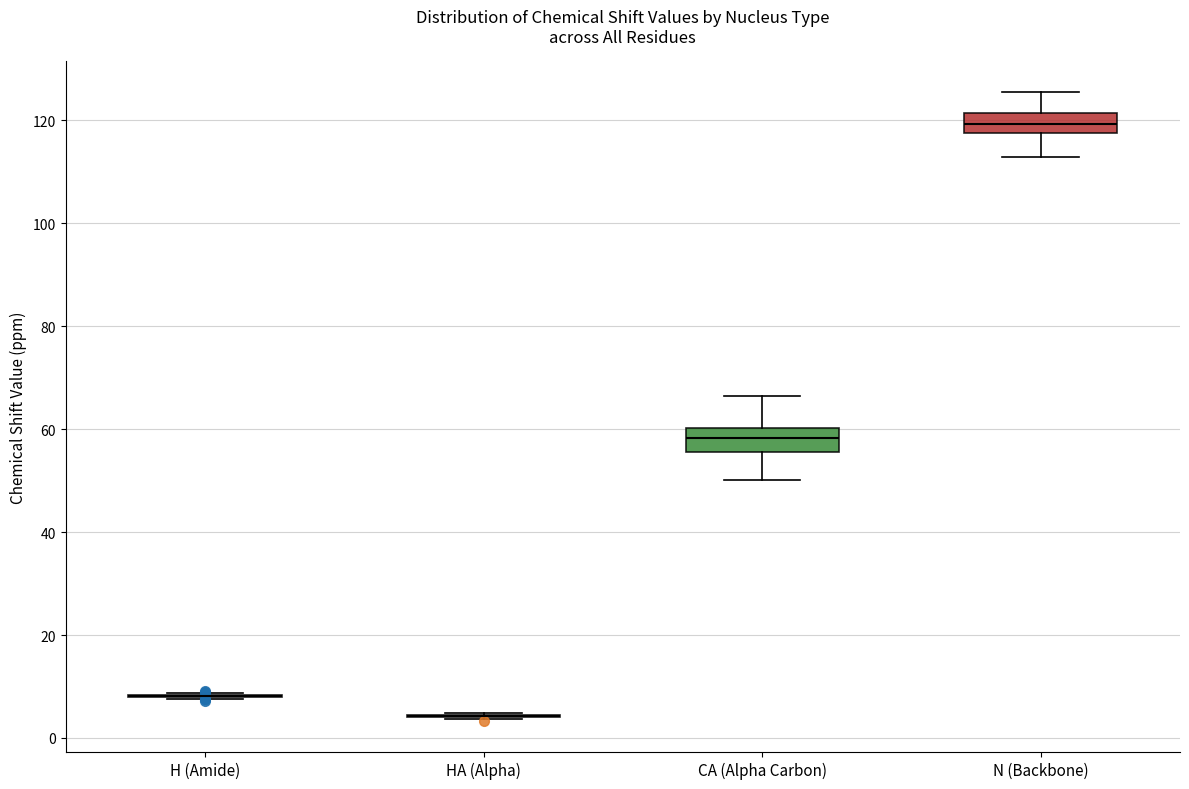

Reading left to right, read every box against the y-axis: the position of its median line, the range the box covers, and the ends of its whiskers. The values are not printed on the chart, so give them approximately, as read against the axis.

H (Amide): box collapsed to a line at 8, whiskers 8 to 8
HA (Alpha): box collapsed to a line at 4, whiskers 4 to 4
CA (Alpha Carbon): median 58, box 56 to 60, whiskers 50 to 66
N (Backbone): median 120, box 118 to 122, whiskers 112 to 126